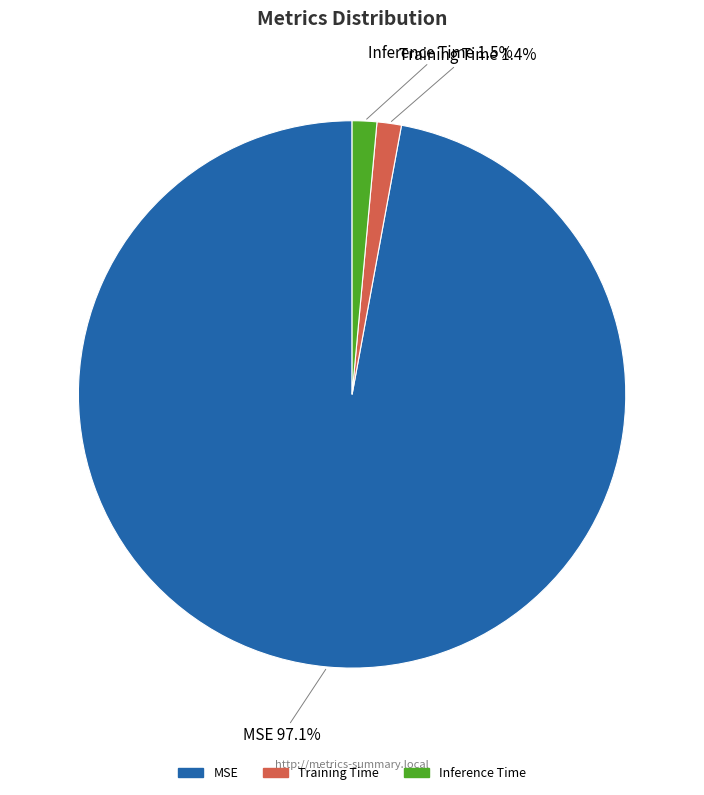

Is it true that Training Time is 1% of the pie?

True